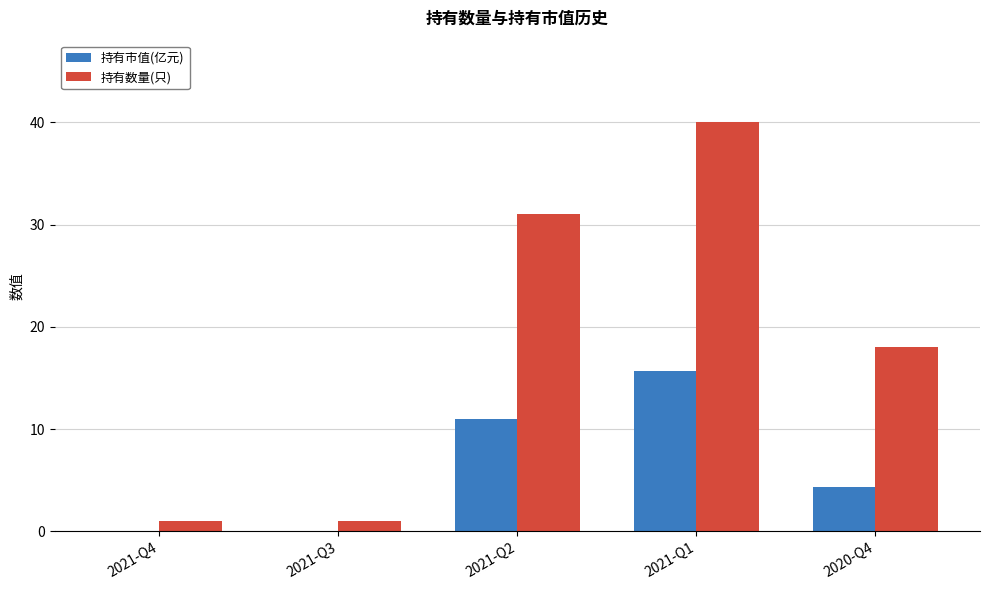

What is the sum of all 持有数量(只) values?

91.0